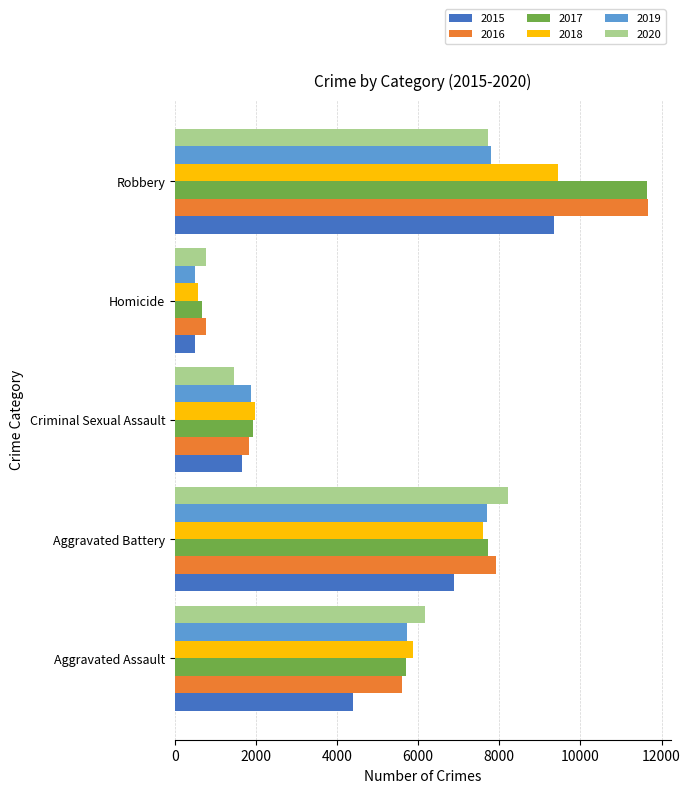

How many distinct data groups are displayed?

6